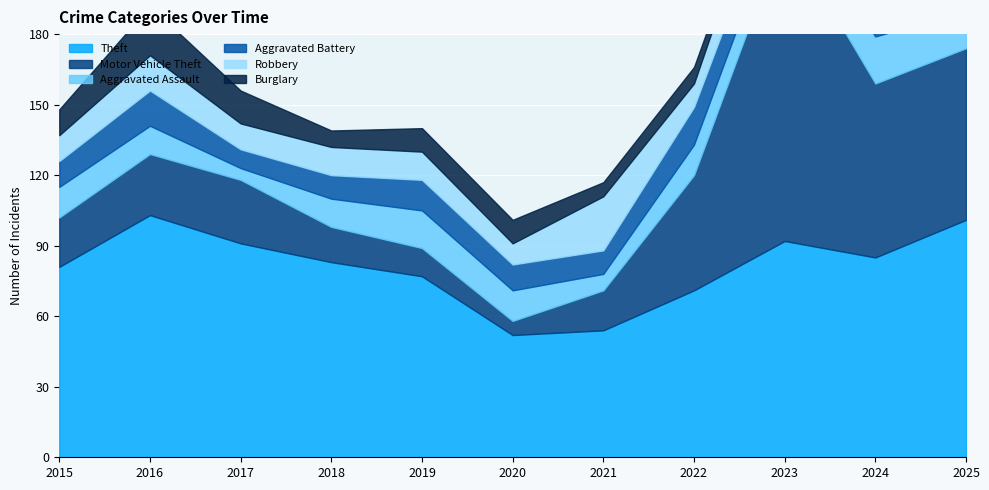

Between which two adjacent categories do Burglary and Aggravated Assault first intersect?

2015 and 2016